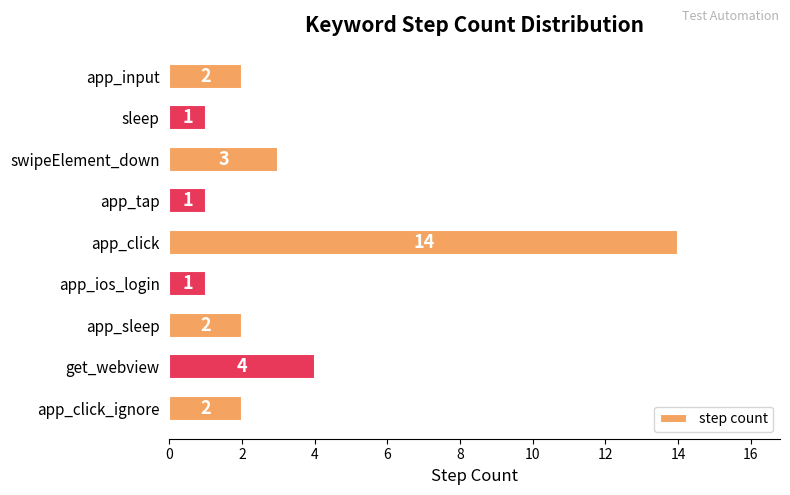

What is the ratio of the value at app_click_ignore to the value at swipeElement_down?

0.7